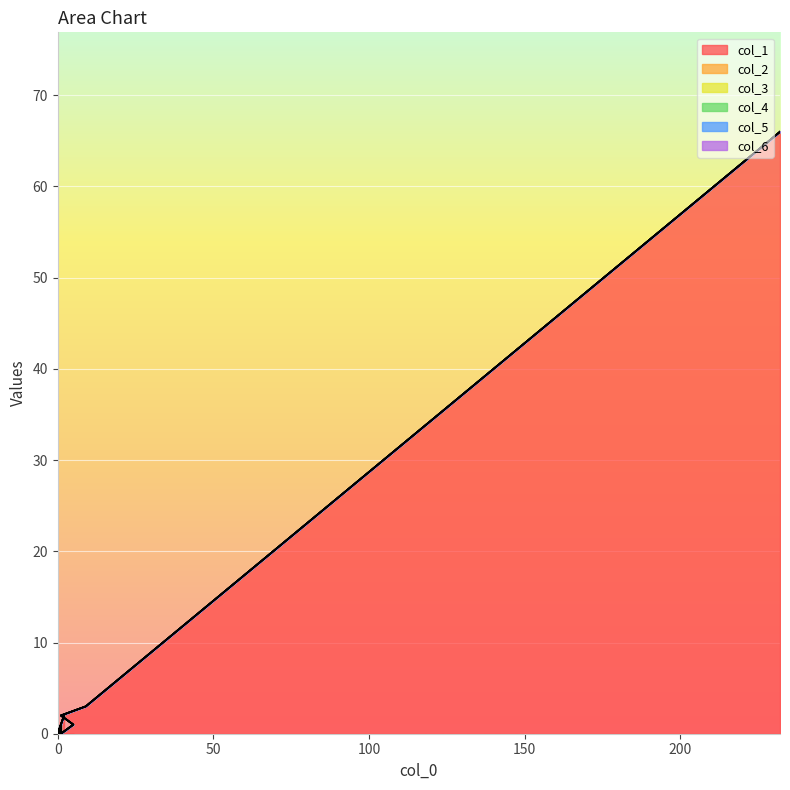

What are all the series names shown in the legend?

col_1, col_2, col_3, col_4, col_5, col_6